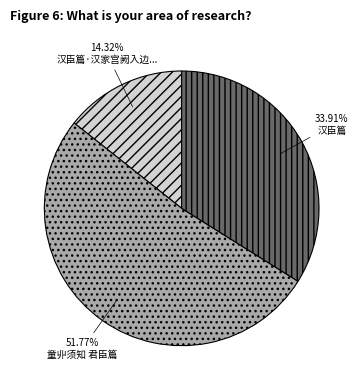

Does any single category account for the majority?

Yes